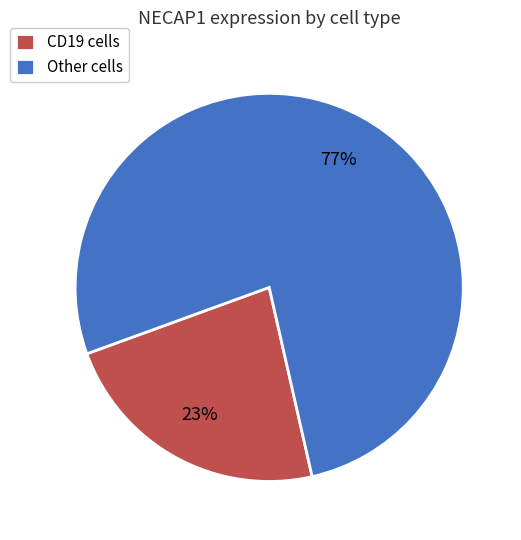

Is there a majority slice in this chart?

Yes